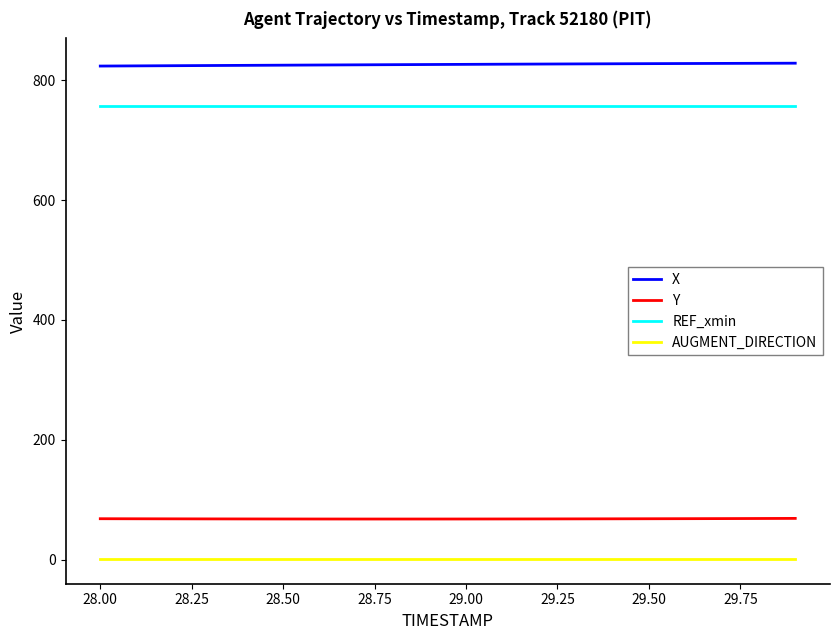

Count the number of categories in the chart.

20